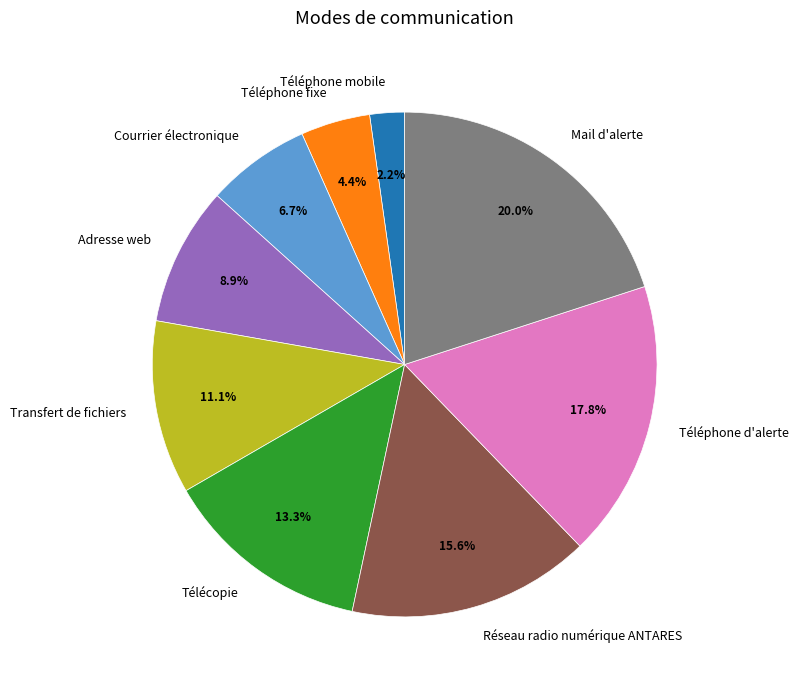

True or false: Adresse web accounts for 18% of the total.

False